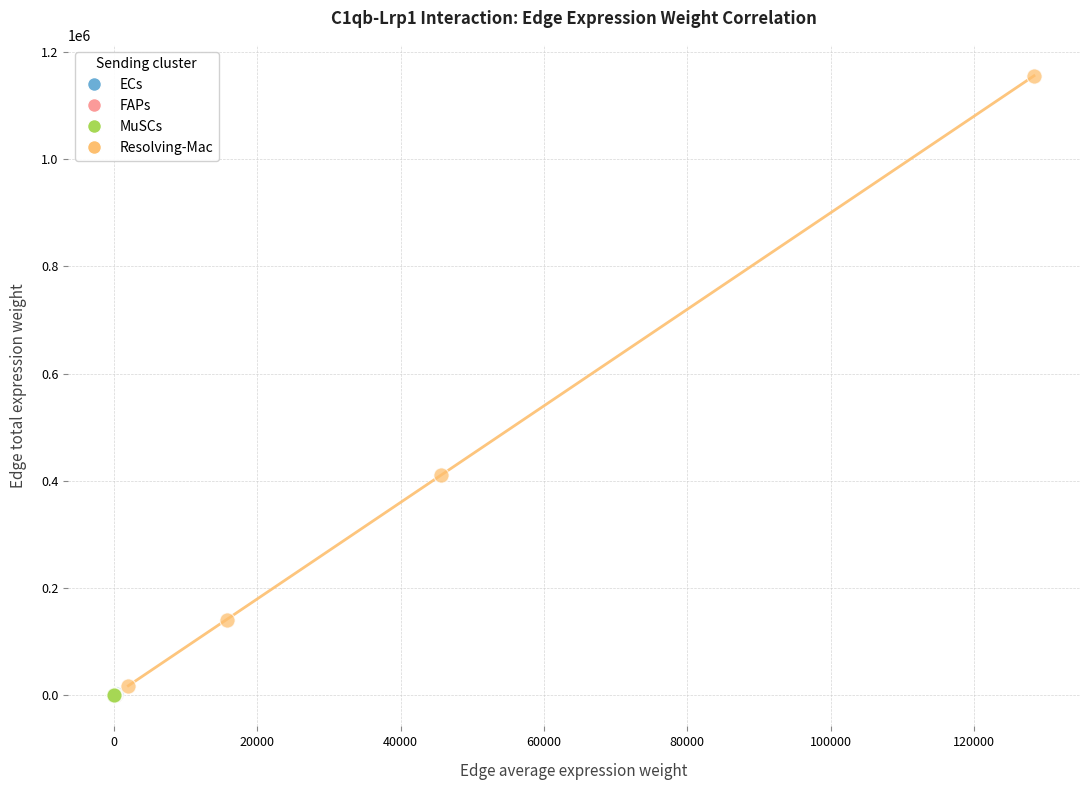

Which series has the widest spread of Y values?

Resolving-Mac